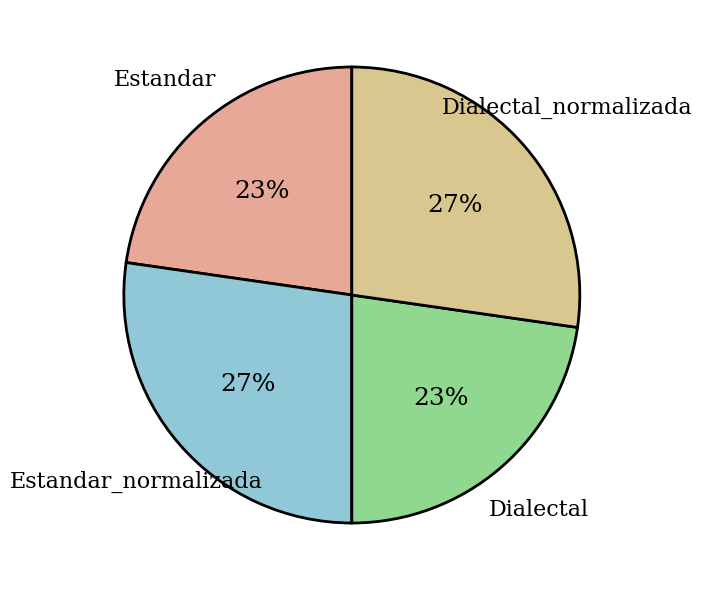

To the nearest percent, what percentage of the pie is Estandar_normalizada?

27%